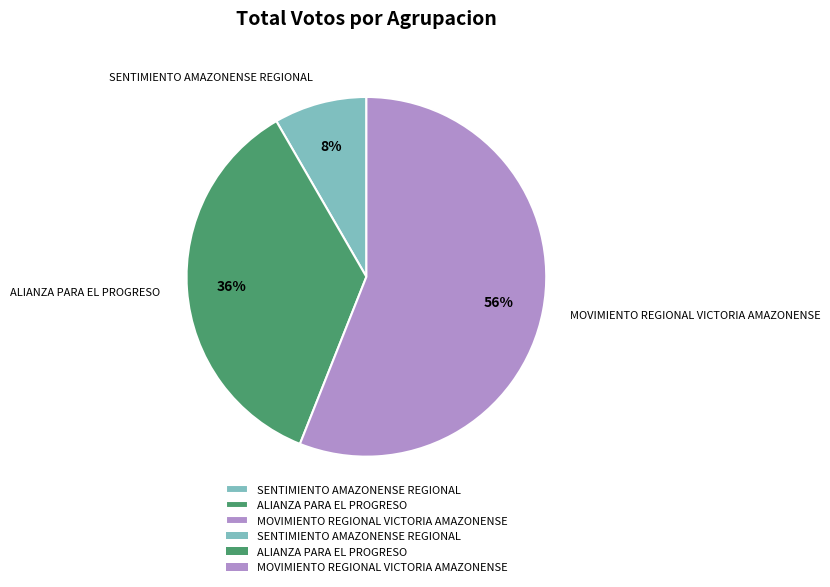

Which category has the smallest portion of the pie?

SENTIMIENTO AMAZONENSE REGIONAL